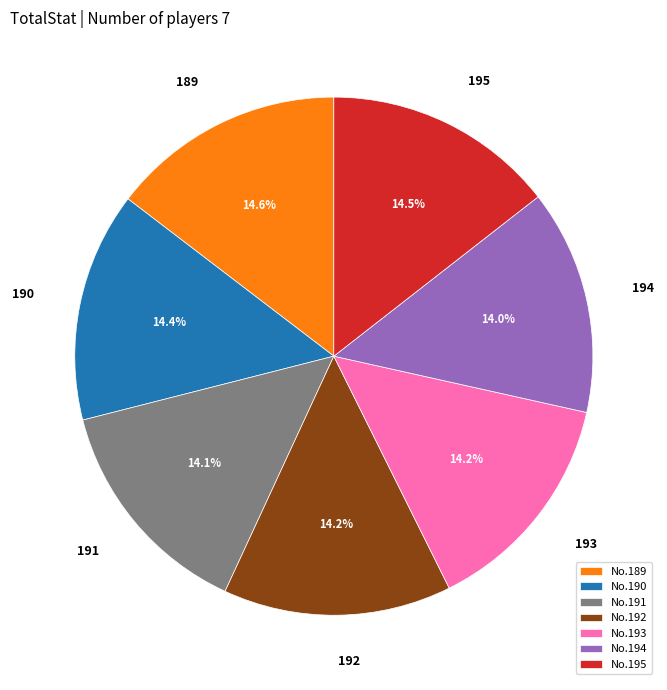

Approximately how many times larger is the value at 195 compared to 193?

1.0